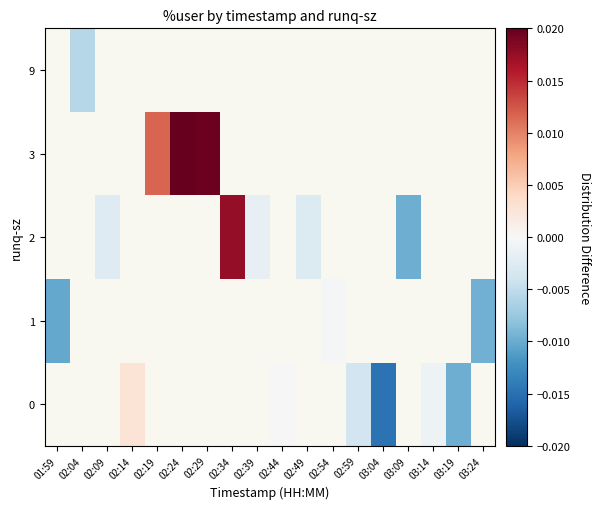

Which label corresponds to the smallest value in the chart?

03:04